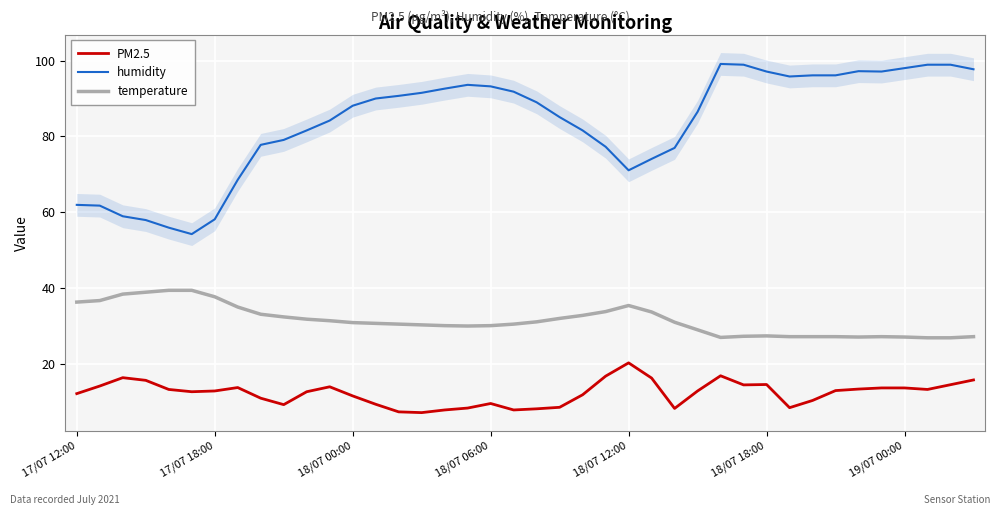

How many data points in humidity are above 89?

19